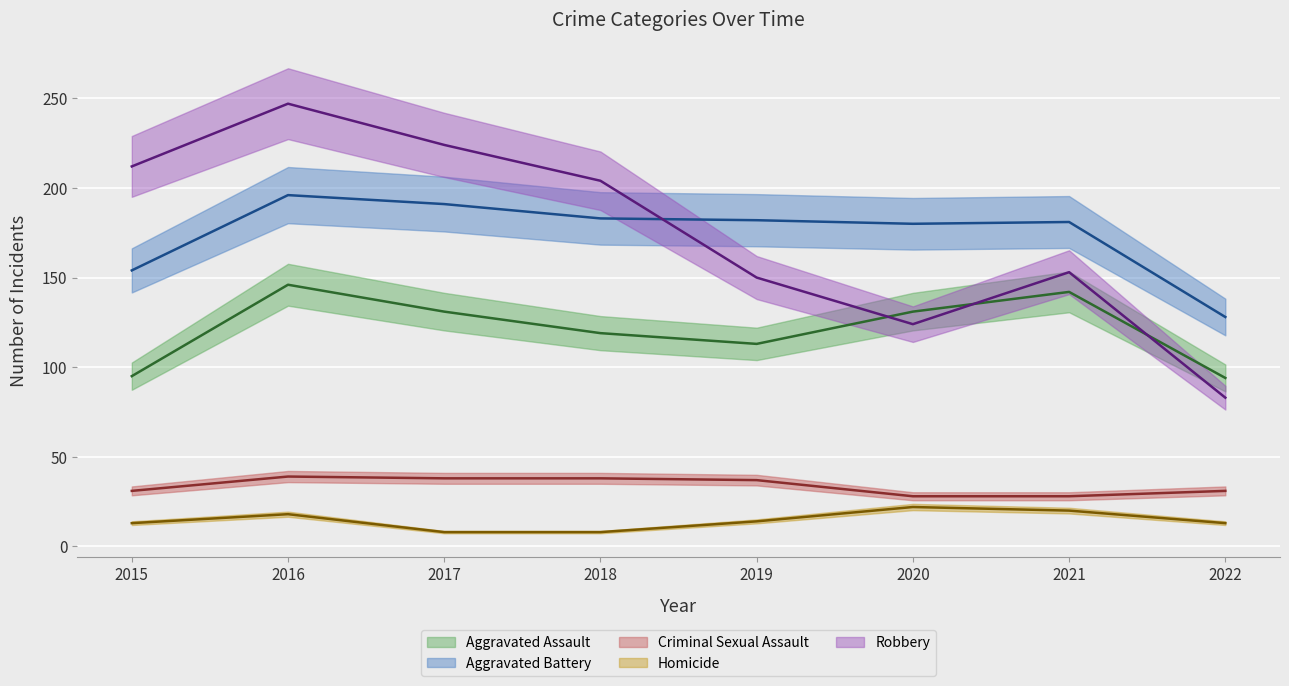

What is the difference between the highest and lowest values at 2022?

115